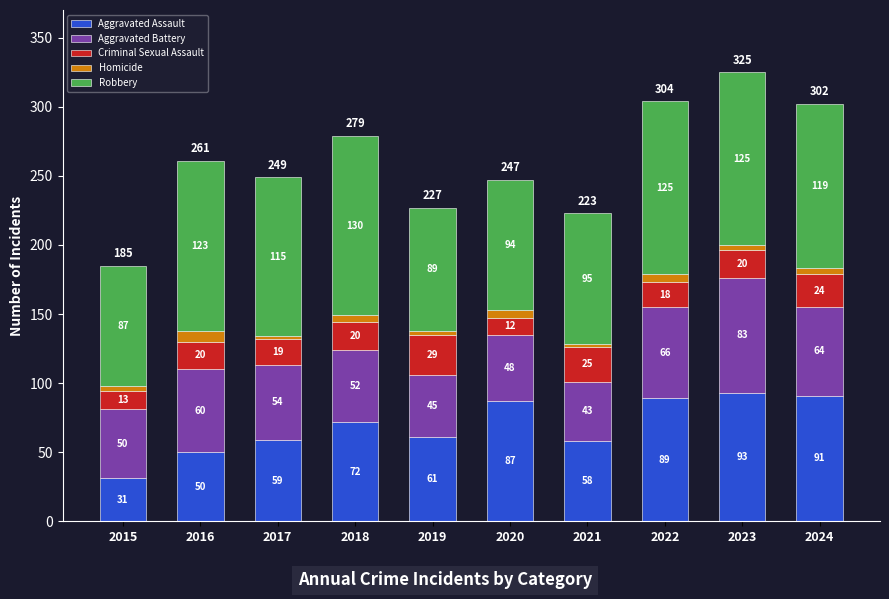

At which category is the sum across all series the highest?

2023